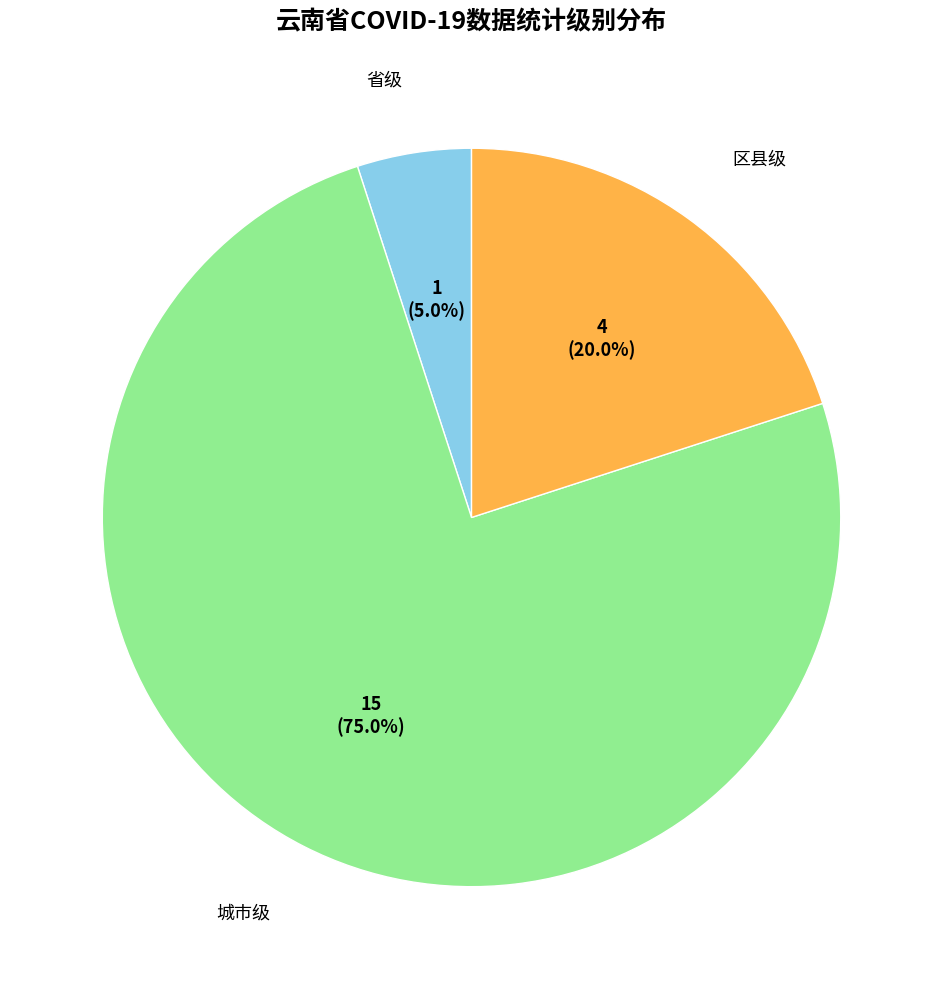

To the nearest percent, what is the average slice percentage?

33%